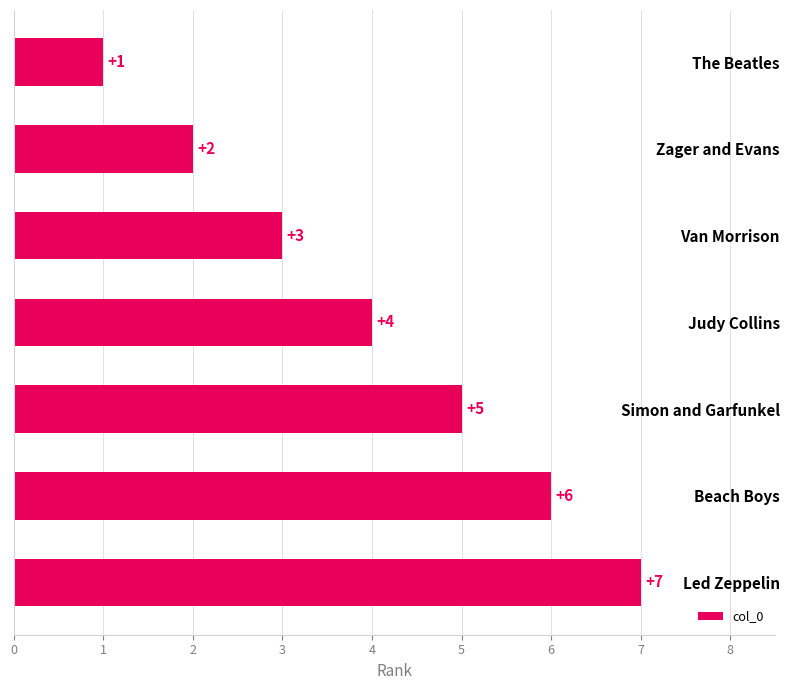

Count the values in the range 2 to 6.

5